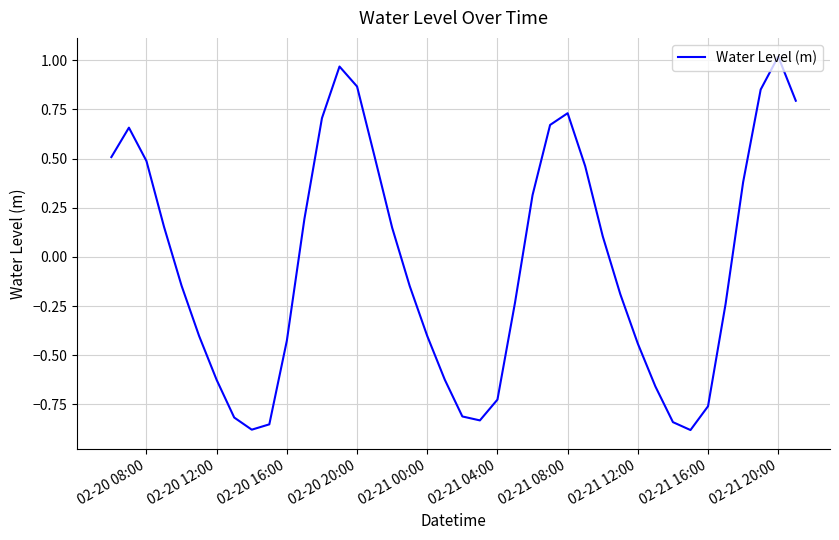

Is this an area chart (filled region under the line)?

No